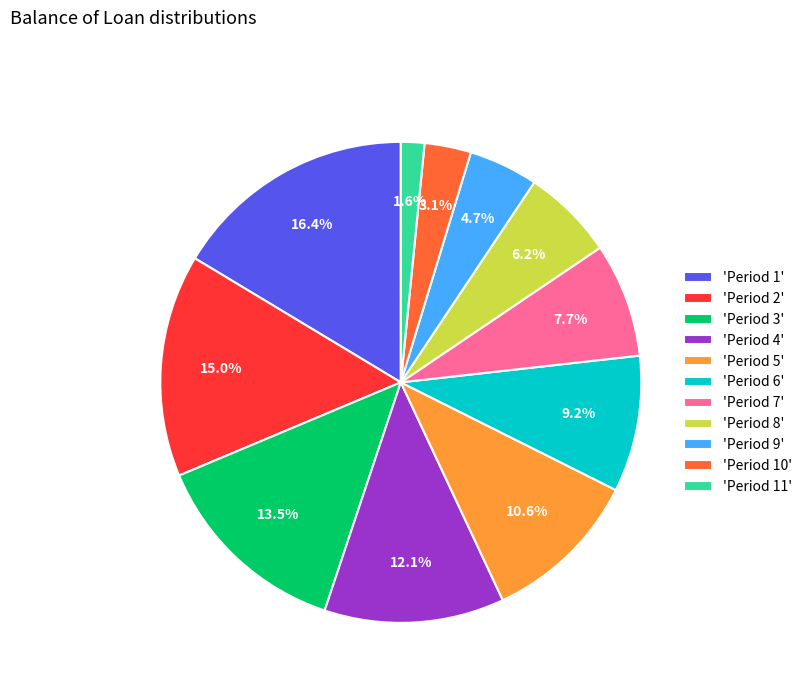

What percentage is NOT represented by 'Period 11'?

98.4%